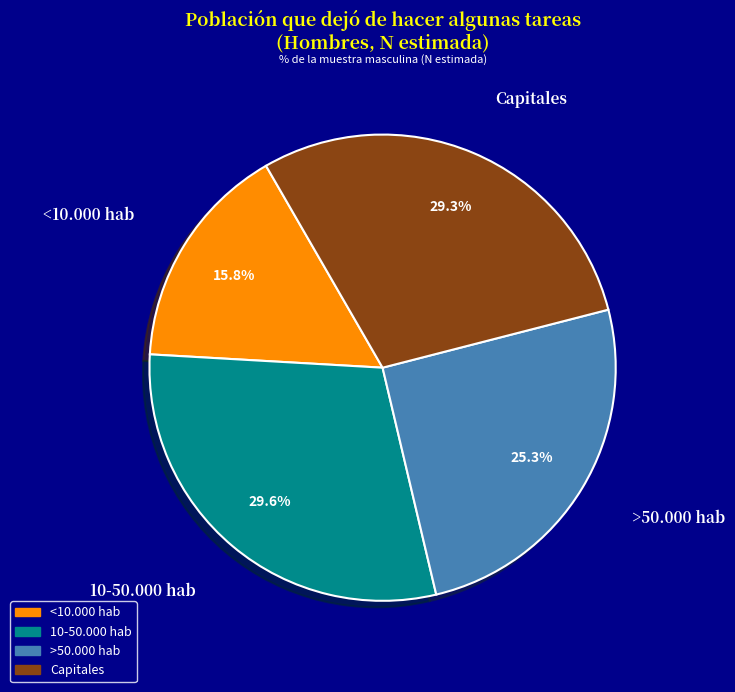

Is it true that <10.000 hab is 16% of the pie?

True